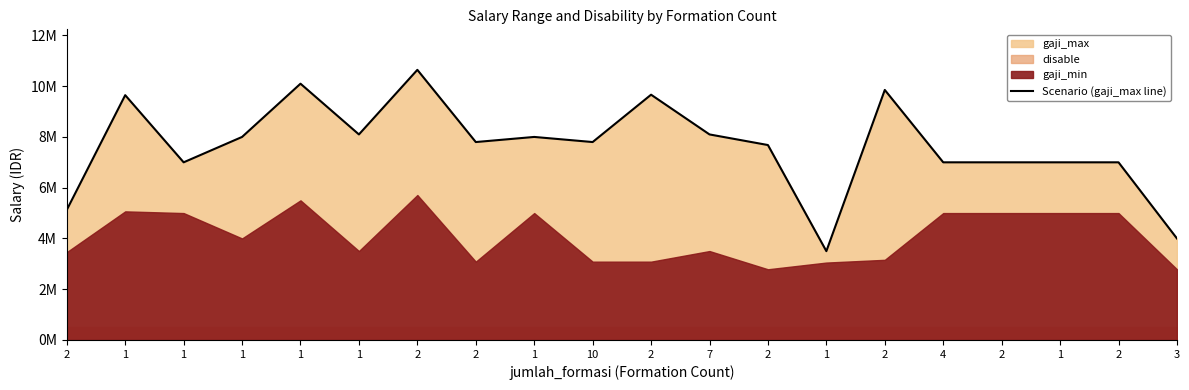

Between 4 and 1, which is larger?

1